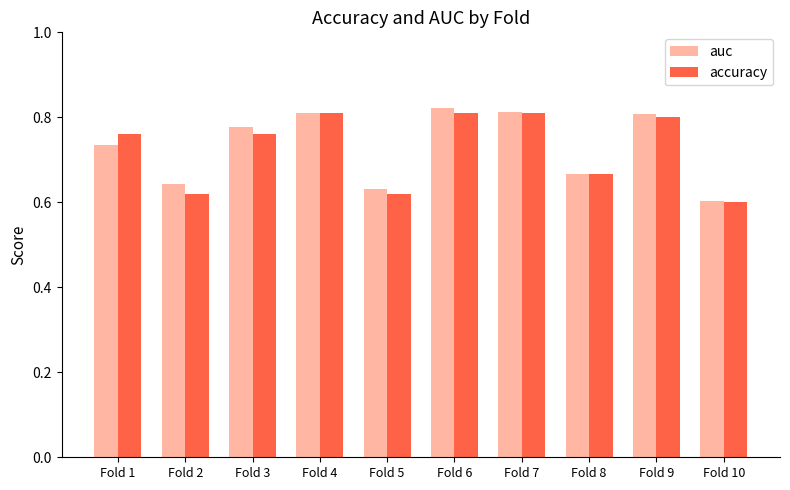

Are the bars grouped side by side (vs. stacked)?

Yes